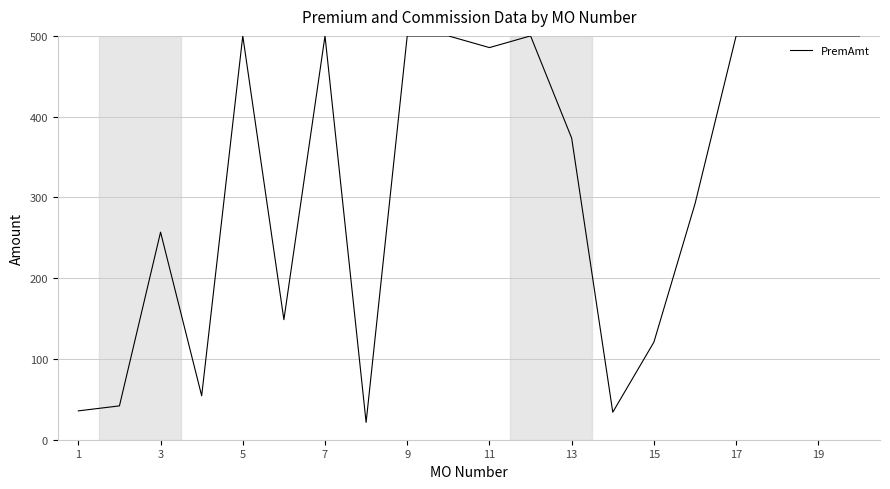

What is the difference between the maximum and minimum values?

478.5